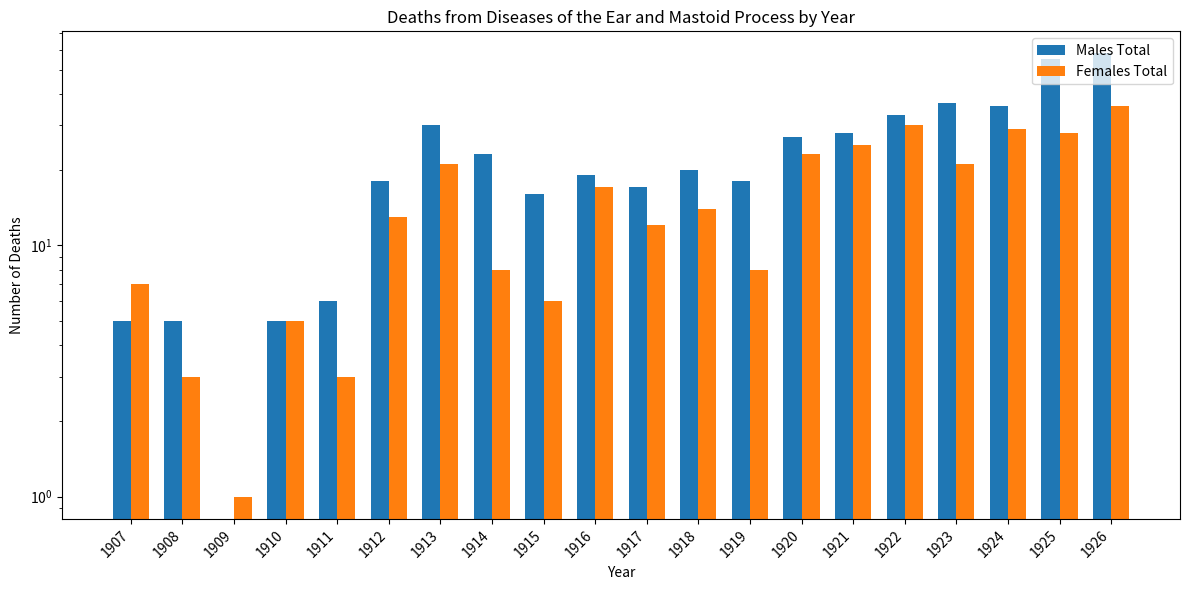

The Males Total series shows 5 at 1907. True or false?

True